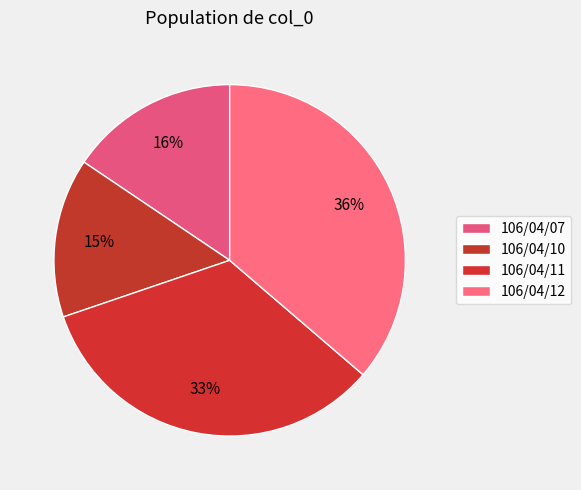

What percentage do 106/04/10 and 106/04/07 together represent?

30.2%